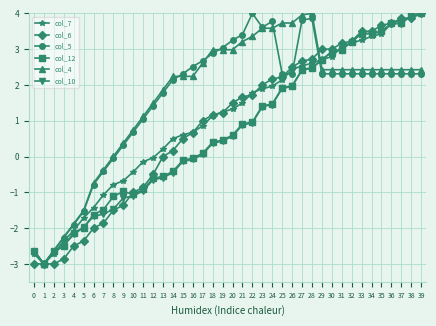

What is the maximum value for col_10?

4.0